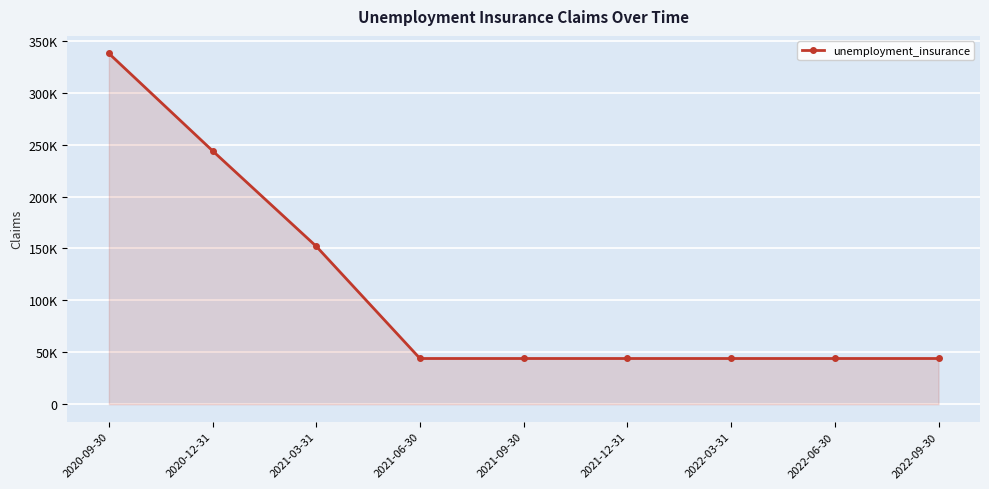

Where is the data nearest to the value 190900?

2021-03-31